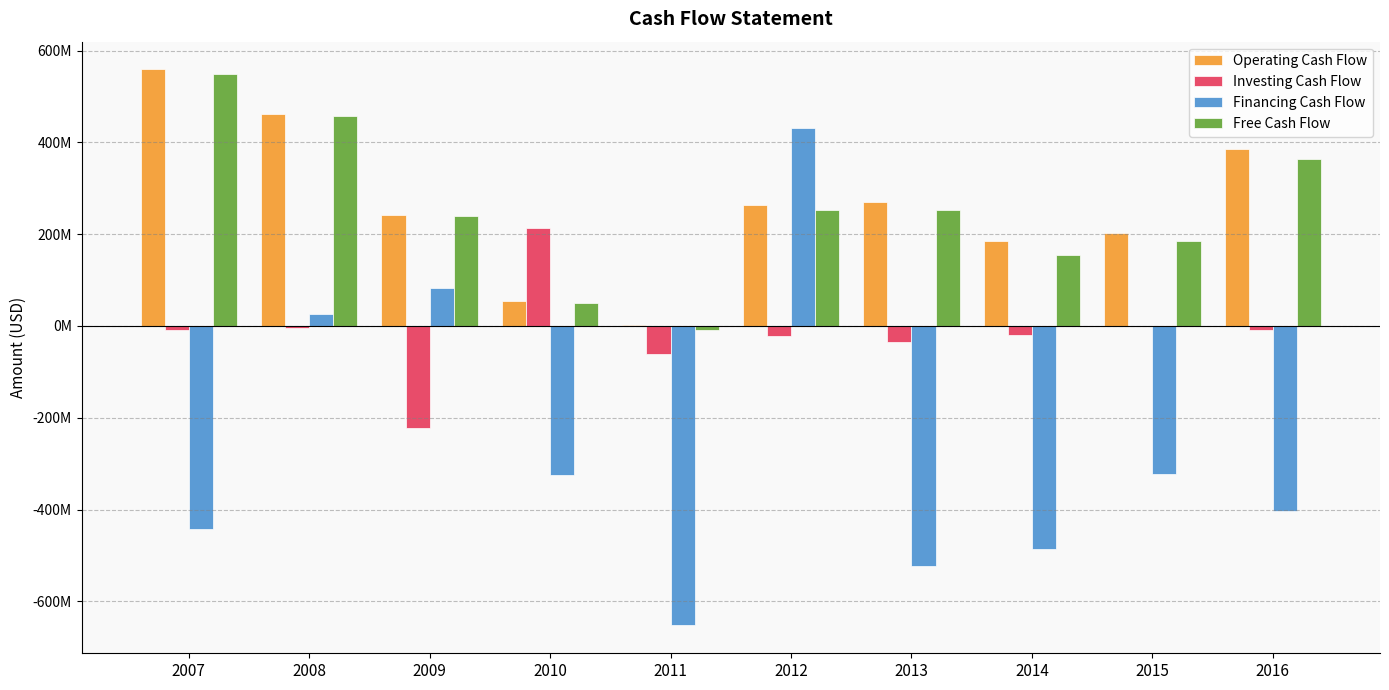

What is the difference between the maximum and second lowest values in the Investing Cash Flow series?

274306000